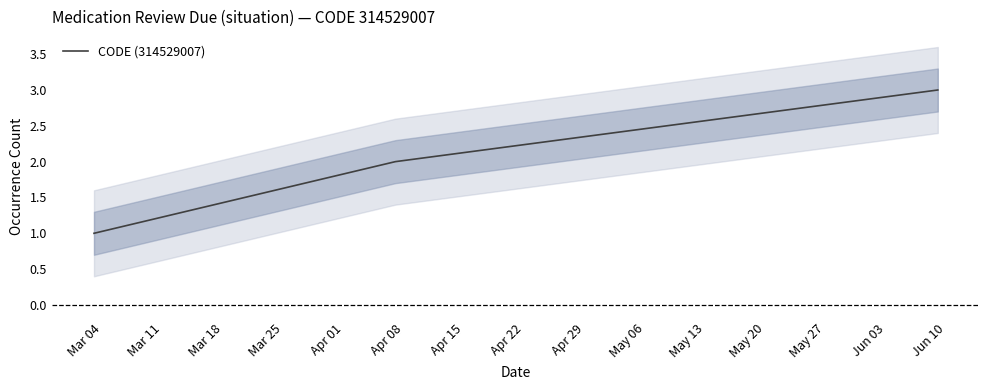

What is the maximum value for CODE (314529007)?

3